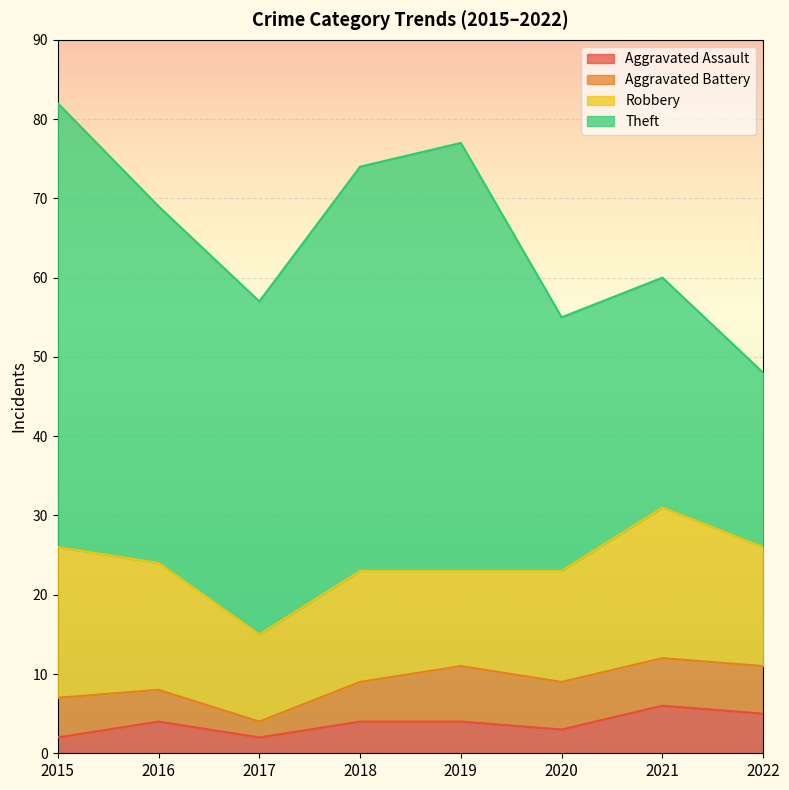

How many lines are shown in the chart?

4